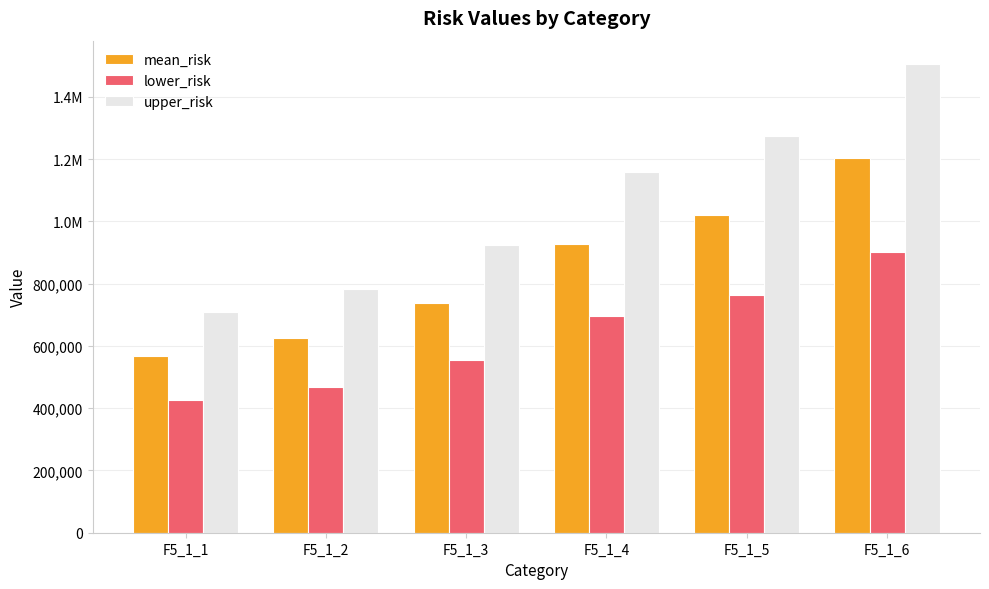

Does the chart contain stacked bars?

No